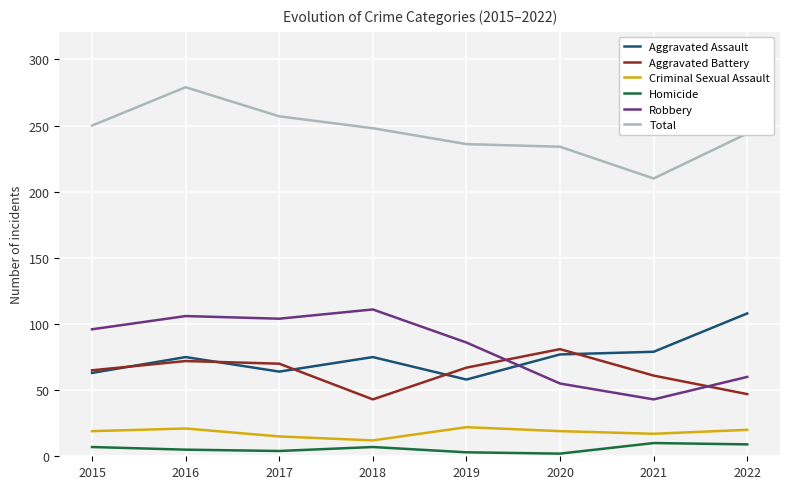

What is the difference between the highest and lowest values at 2019?

233